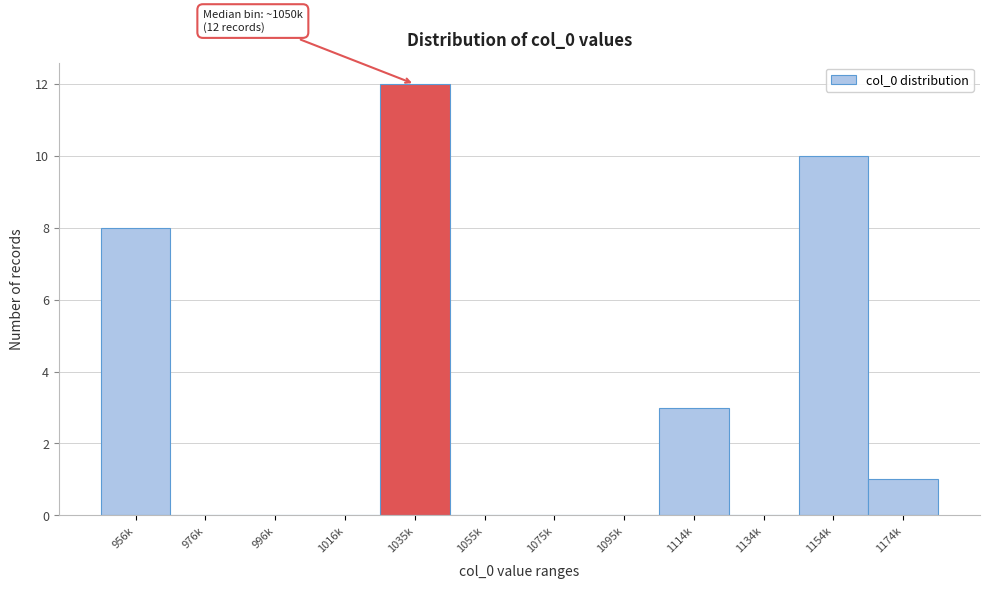

Reading left to right, list all the values displayed in this chart.

956k=8	976k=0	996k=0	1016k=0	1035k=12	1055k=0	1075k=0	1095k=0	1114k=3	1134k=0	1154k=10	1174k=1